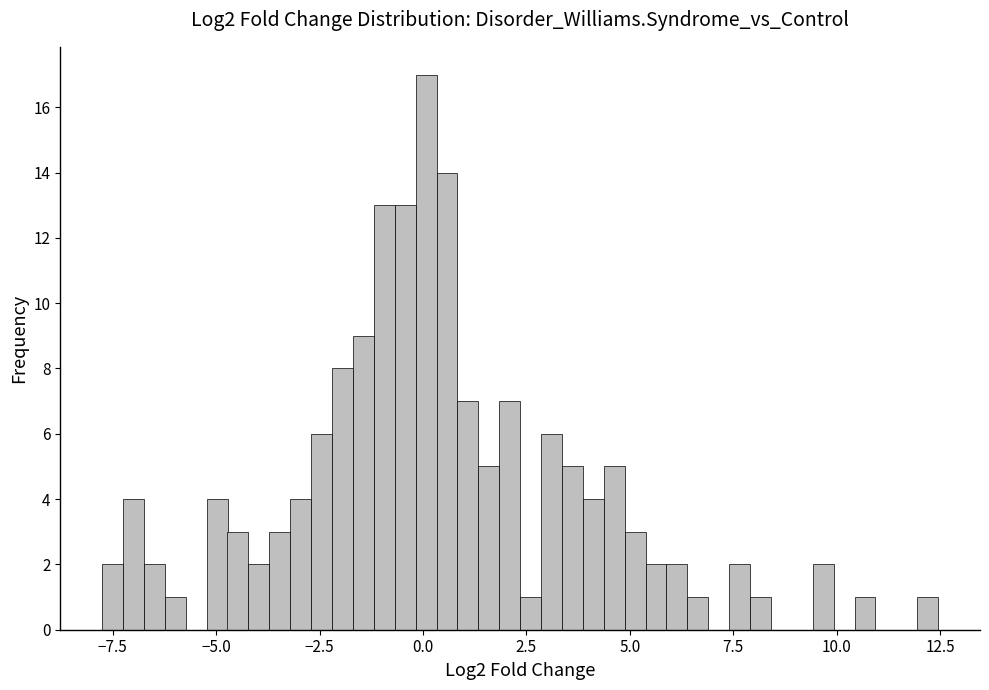

Around what value on the x-axis is the tallest bar? Give the approximate position of its centre, as read against the axis.

0.0